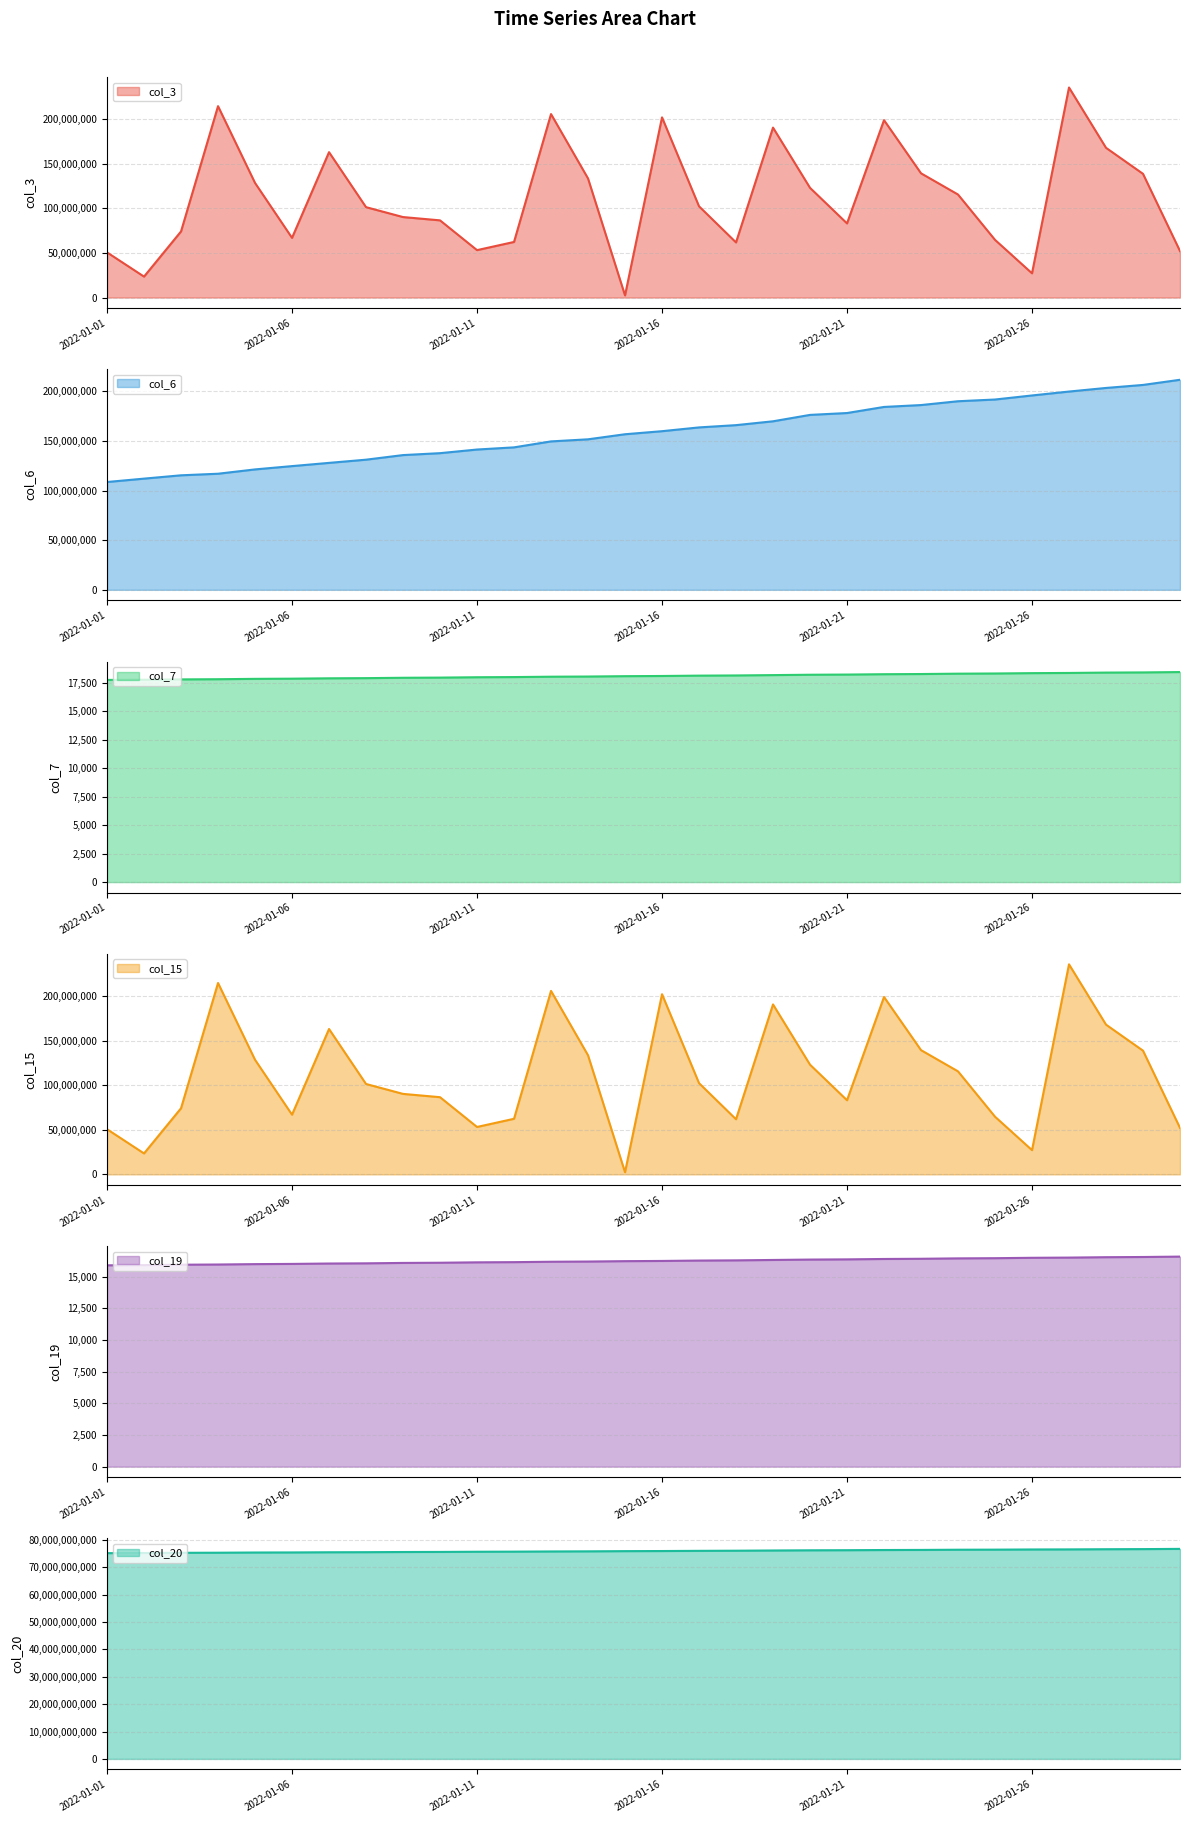

What is the sum of the col_20 values at 2022-01-03 and 2022-01-02?

150530078792